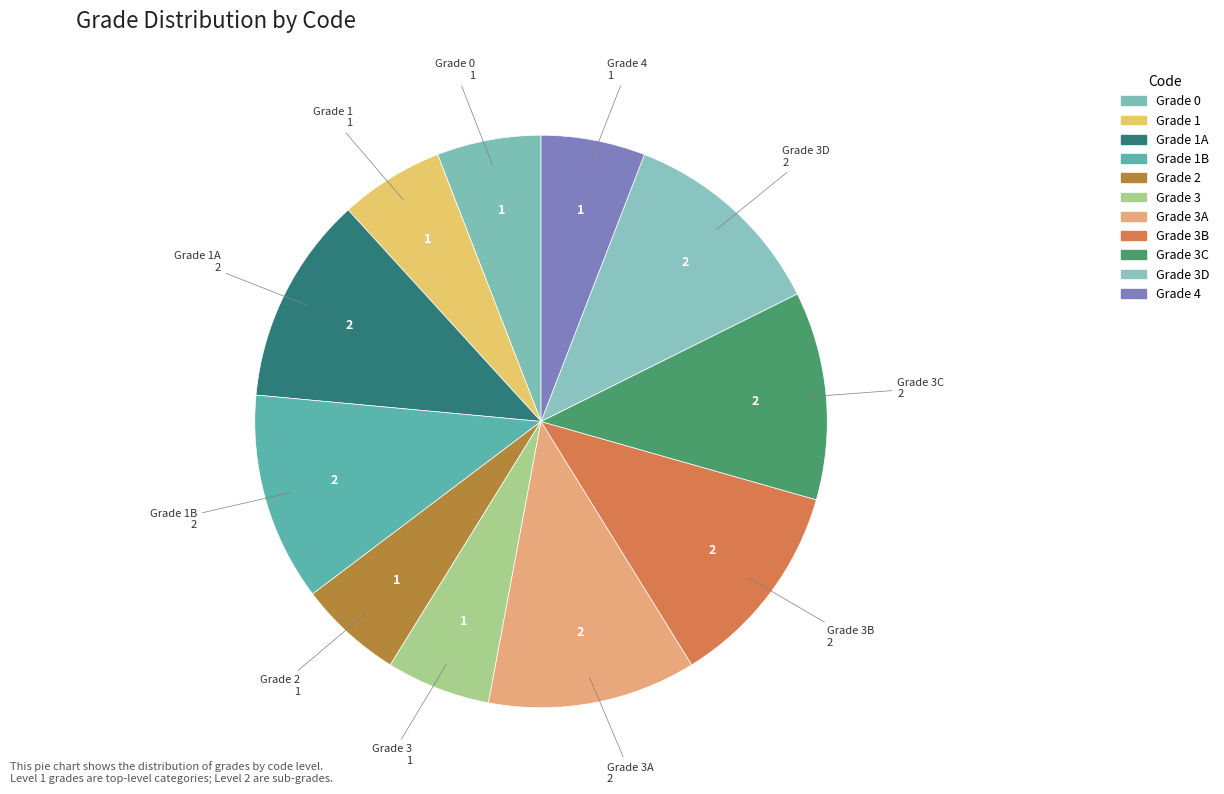

Is the sum of Grade 3C and Grade 1A greater than half?

No